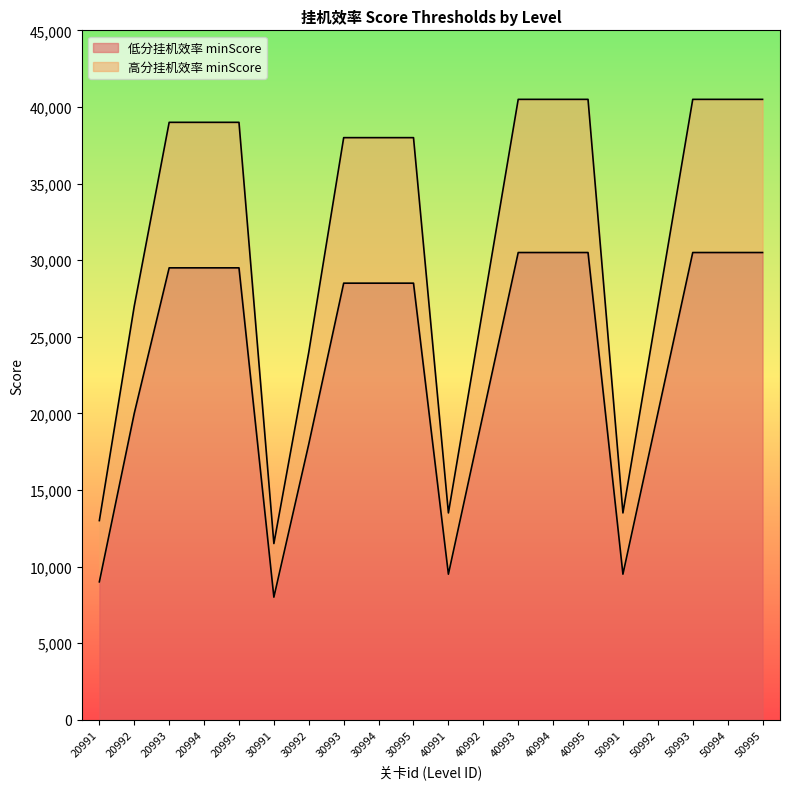

The value of 高分挂机效率 minScore at 30995 is 54816. True or false?

False